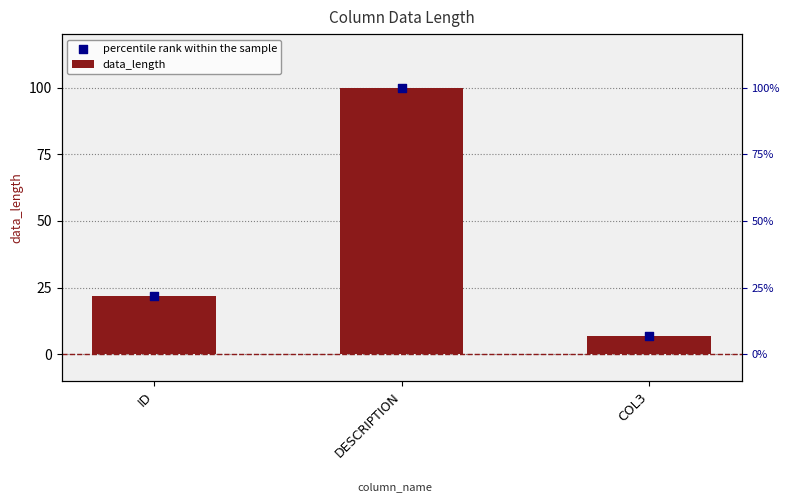

What are all the series names shown in the legend?

data_length, percentile rank within the sample